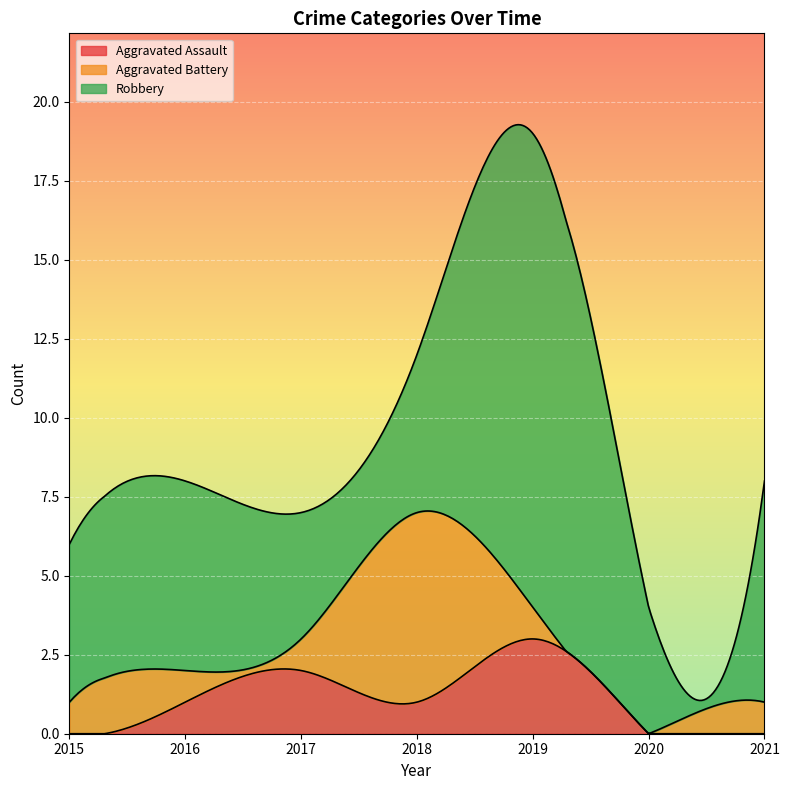

Reading left to right, what are all the values shown in this chart?

Aggravated Assault: 2015=0	2016=1	2017=2	2018=1	2019=3	2020=0	2021=0
Aggravated Battery: 2015=1	2016=1	2017=1	2018=6	2019=1	2020=0	2021=1
Robbery: 2015=5	2016=6	2017=4	2018=5	2019=15	2020=4	2021=7